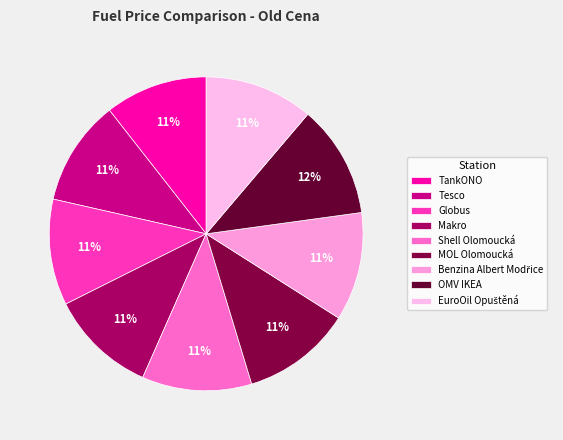

How much of the chart is everything except TankONO?

89.4%